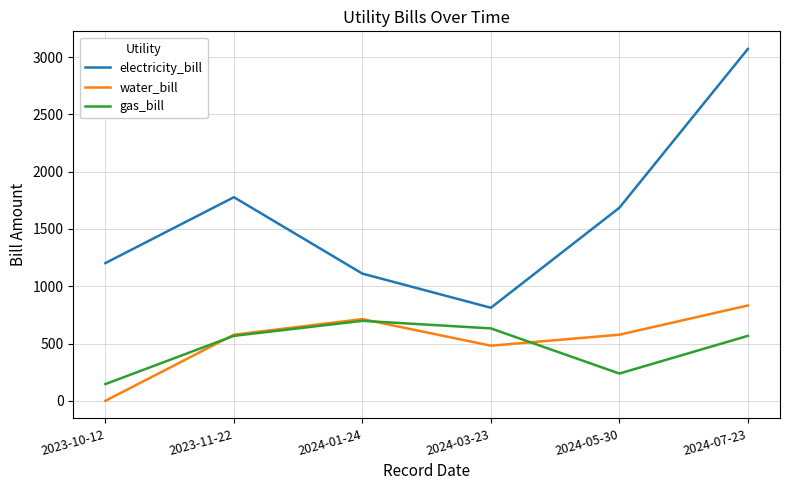

At which label does water_bill reach its minimum?

2023-10-12